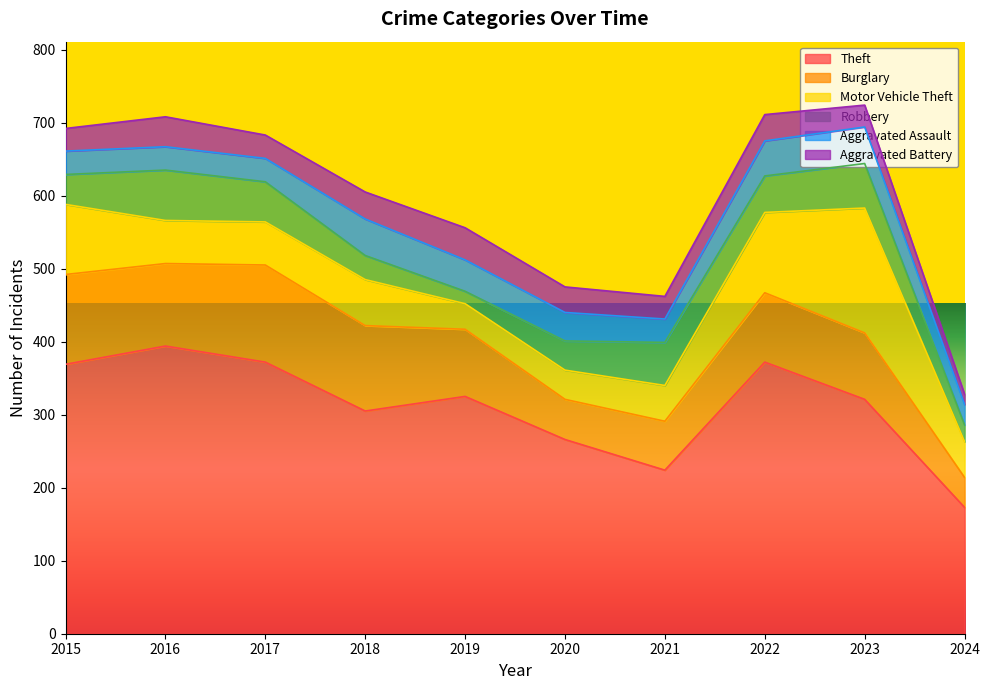

At which label does Motor Vehicle Theft reach its minimum?

2019